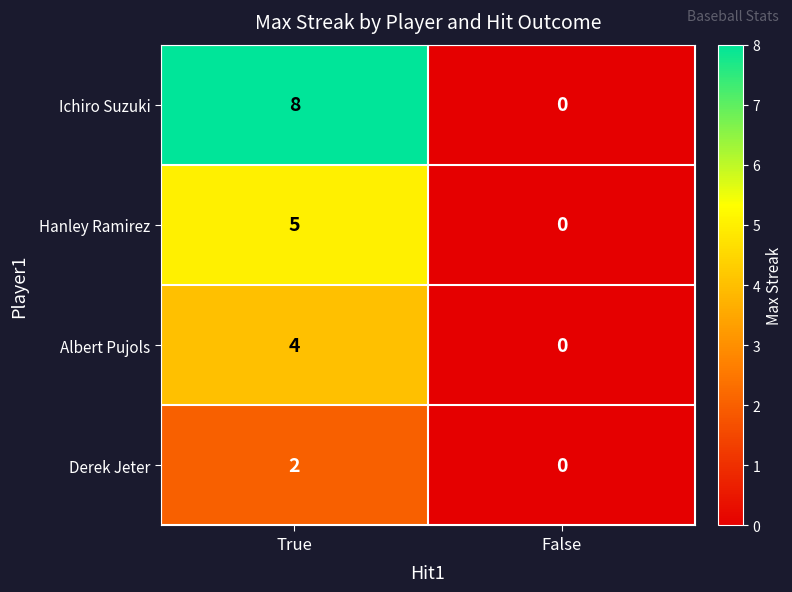

Rank the series by their average value, from lowest to highest.

Derek Jeter, Albert Pujols, Hanley Ramirez, Ichiro Suzuki